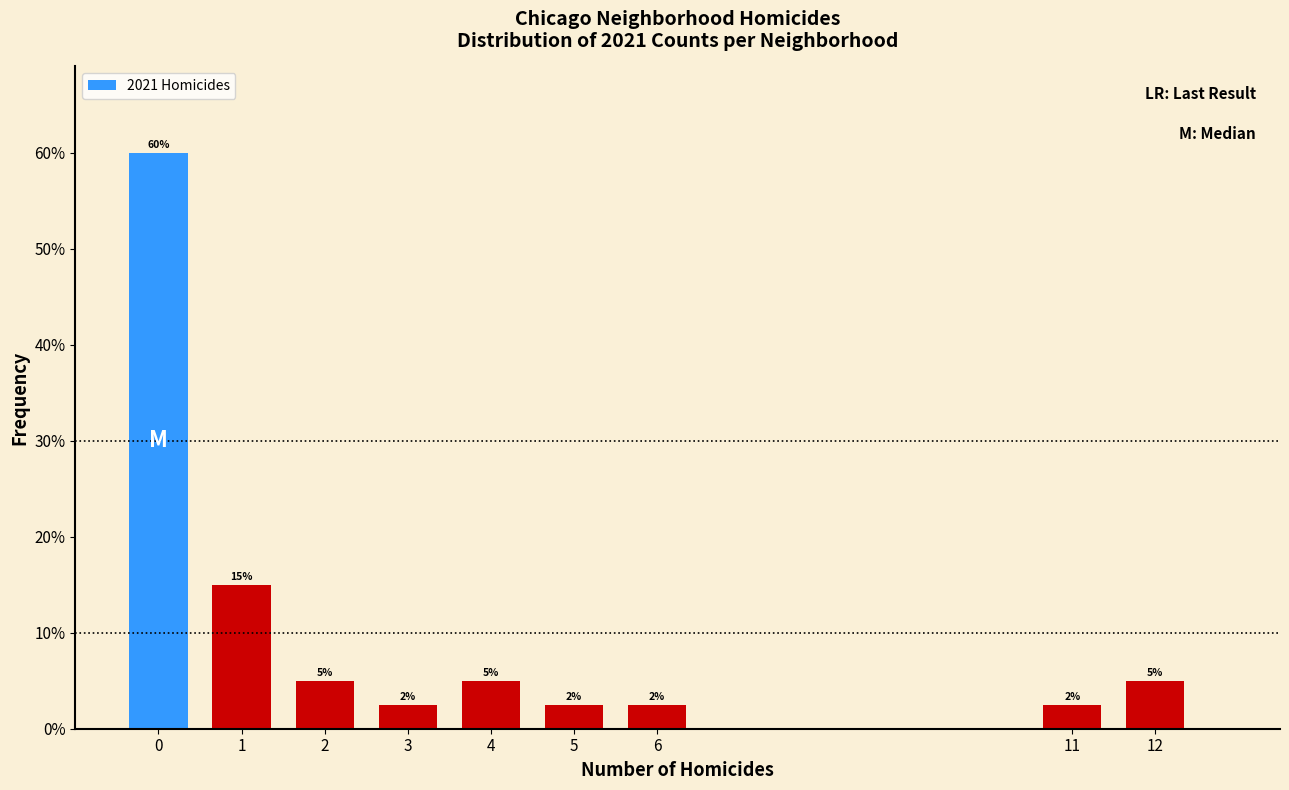

What is the sum of the values at 0 and 12?

65.0